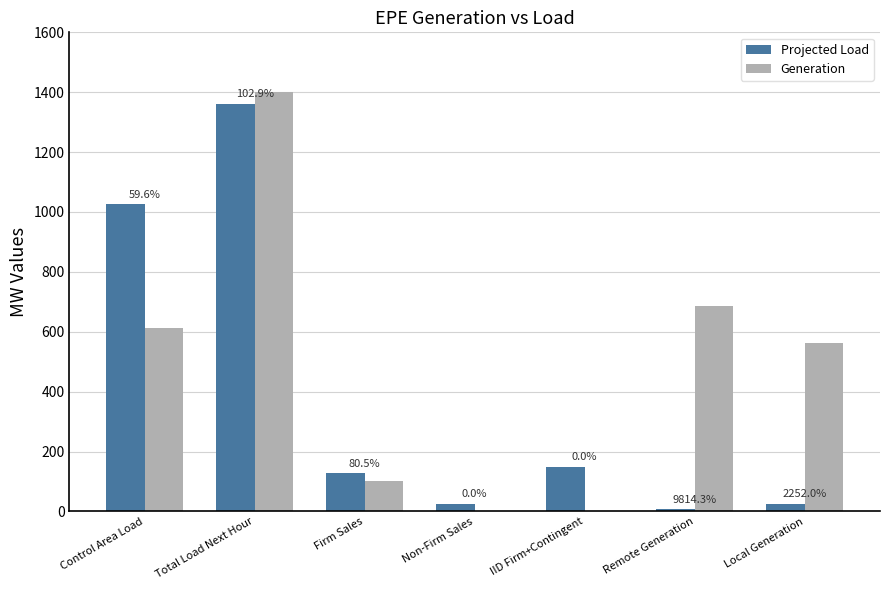

Are the bars horizontal?

No